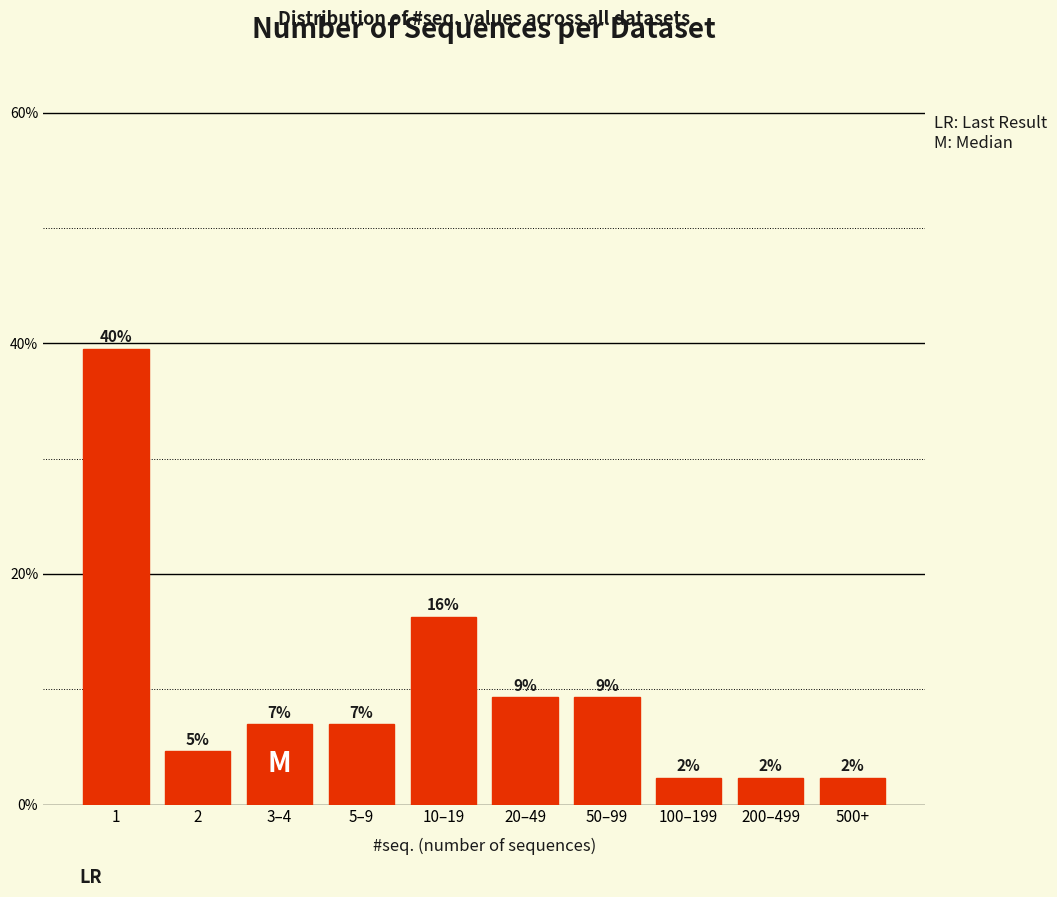

Are the bars horizontal?

No